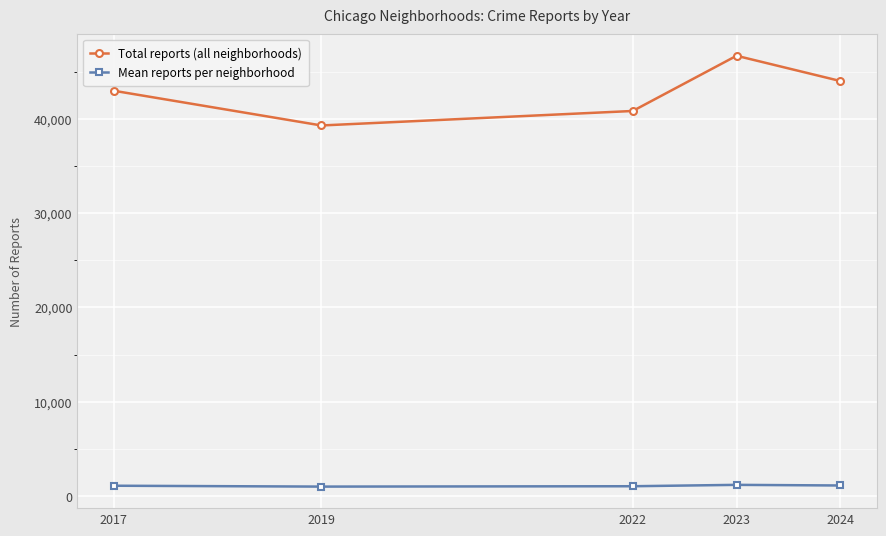

What are all the series names shown in the legend?

Total reports (all neighborhoods), Mean reports per neighborhood